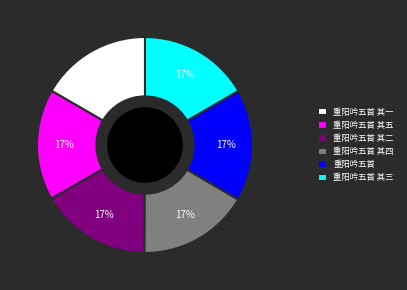

To the nearest percent, what is the average slice percentage?

17%